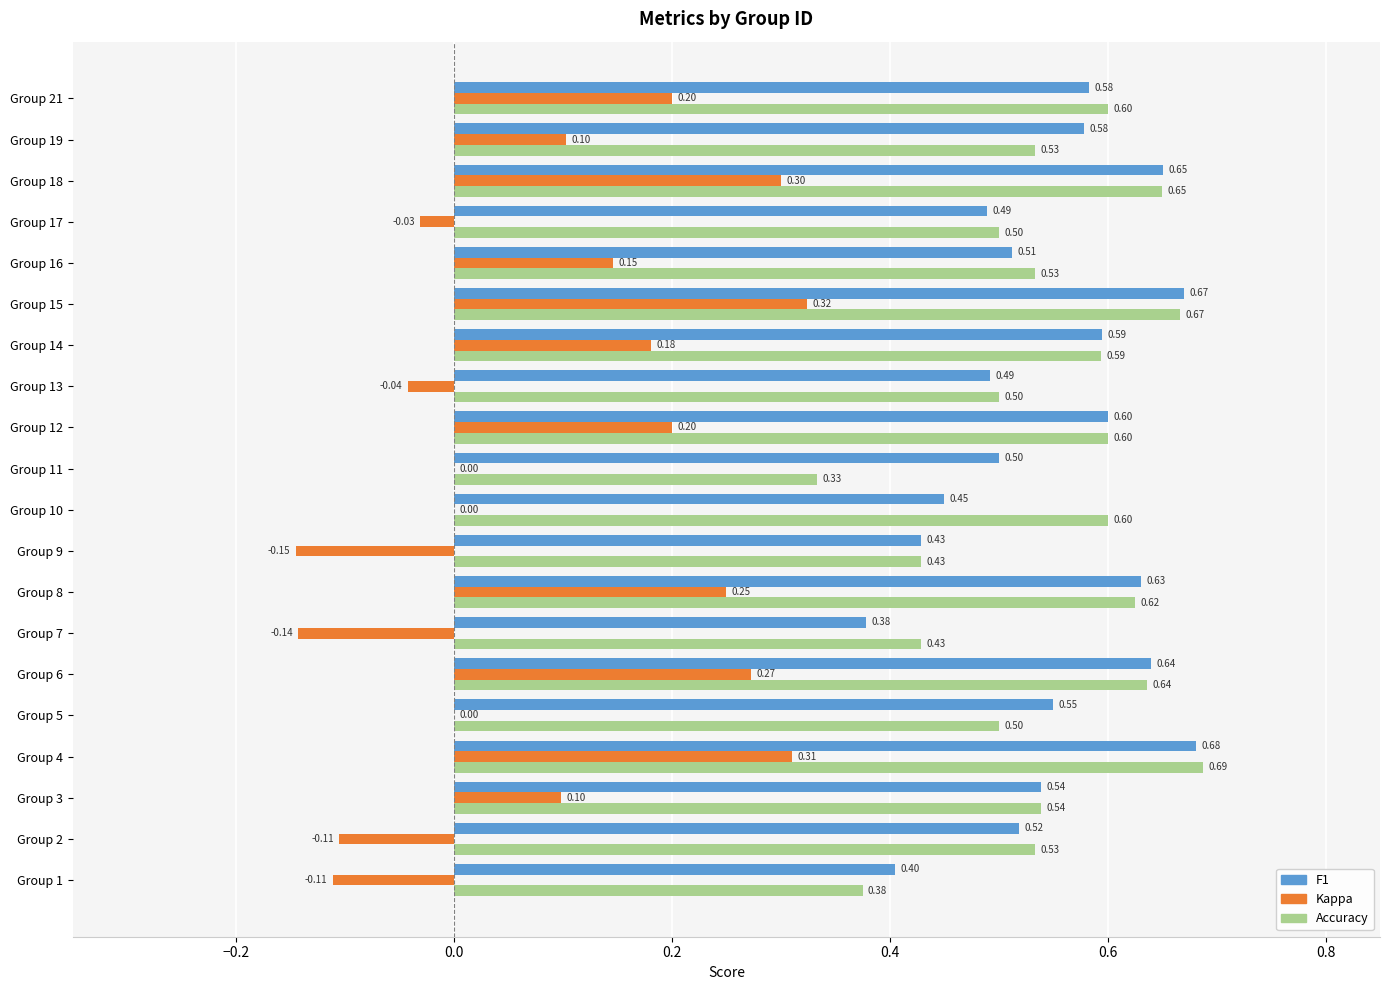

What is the total value across all series at Group 8?

1.5